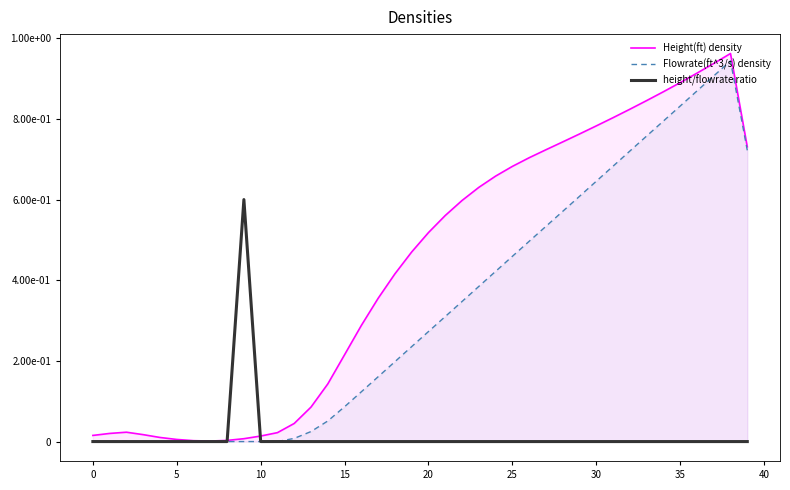

Is the value of Flowrate(ft^3/s) density at 10 greater than the value of Height(ft) density at 35?

No